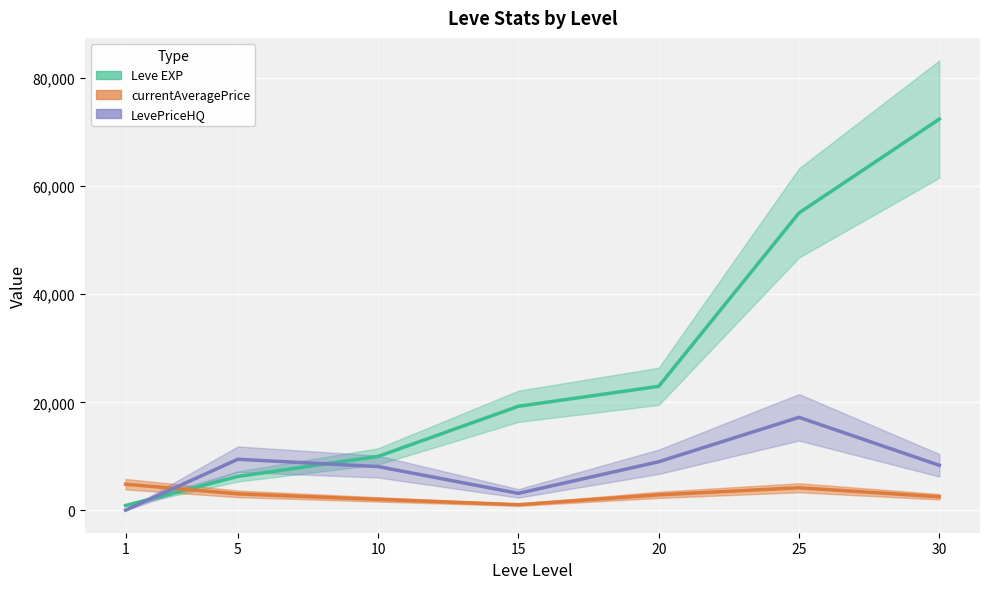

How many series are shown in this chart?

3